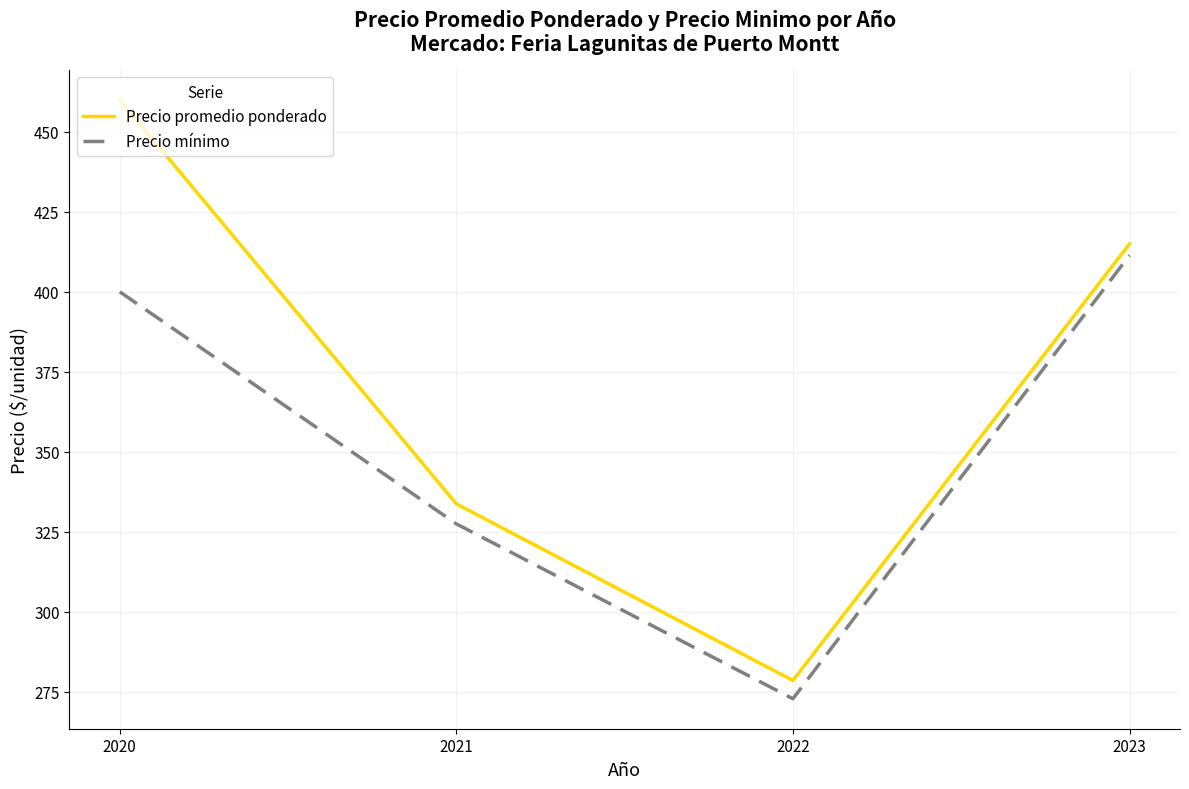

At how many categories does at least one series exceed 452?

1